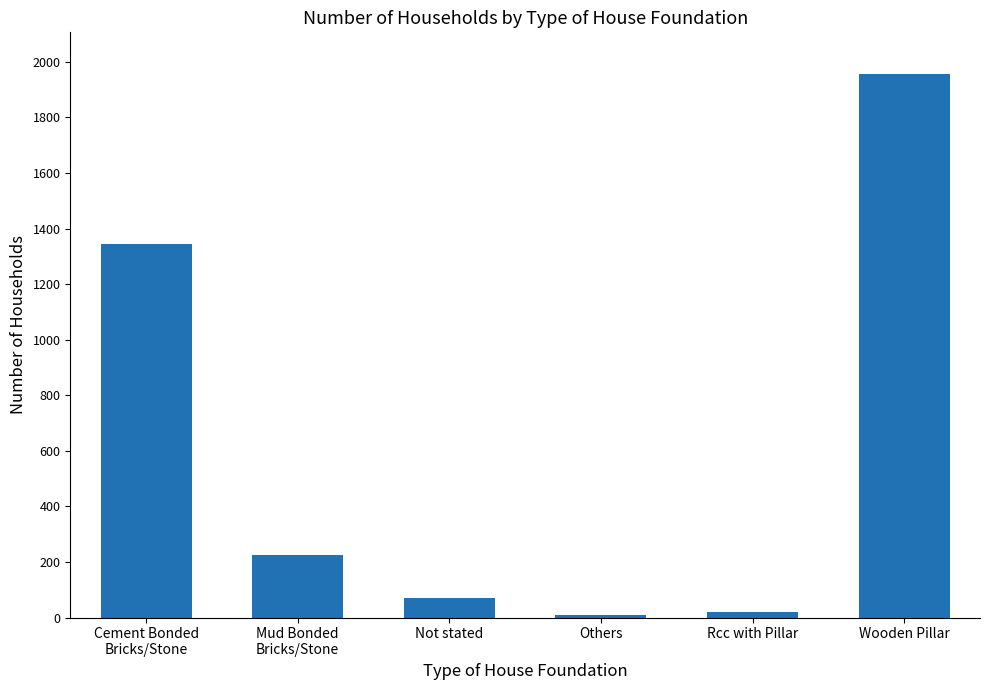

What is the maximum value shown in the chart?

1956